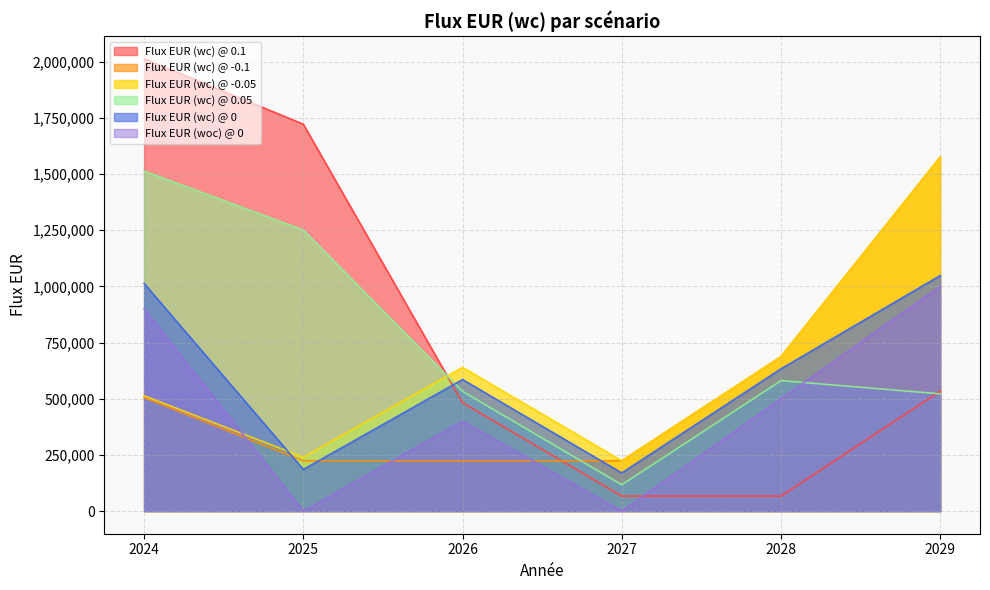

What is the value of the Flux EUR (woc) @ 0 point at the 3rd from the left?

400000